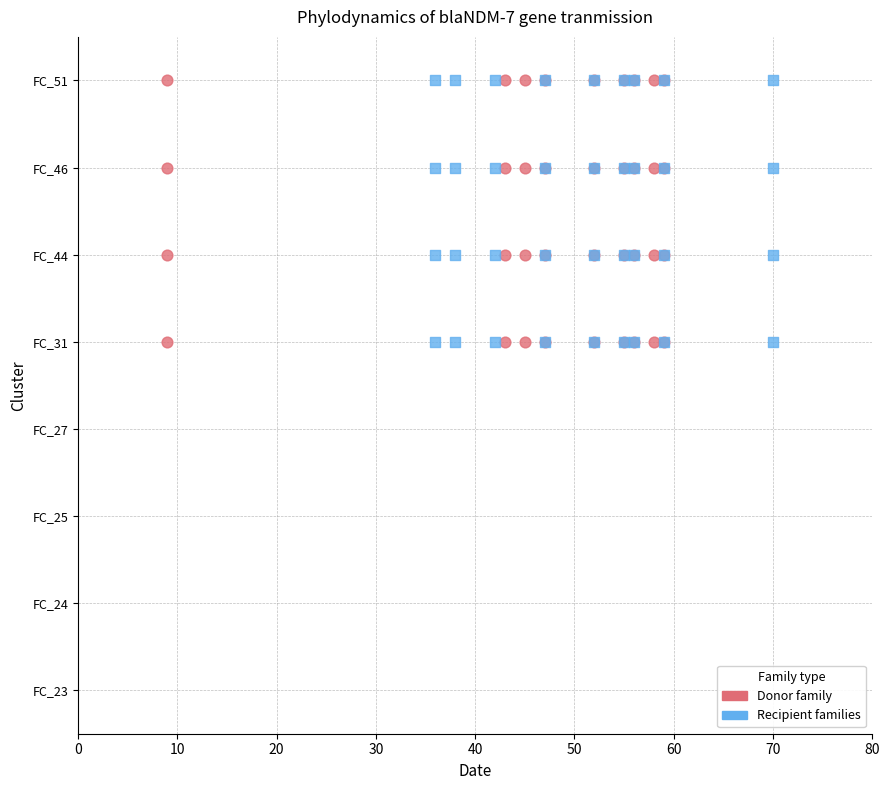

What are all the series names shown in the legend?

Donor family, Recipient families